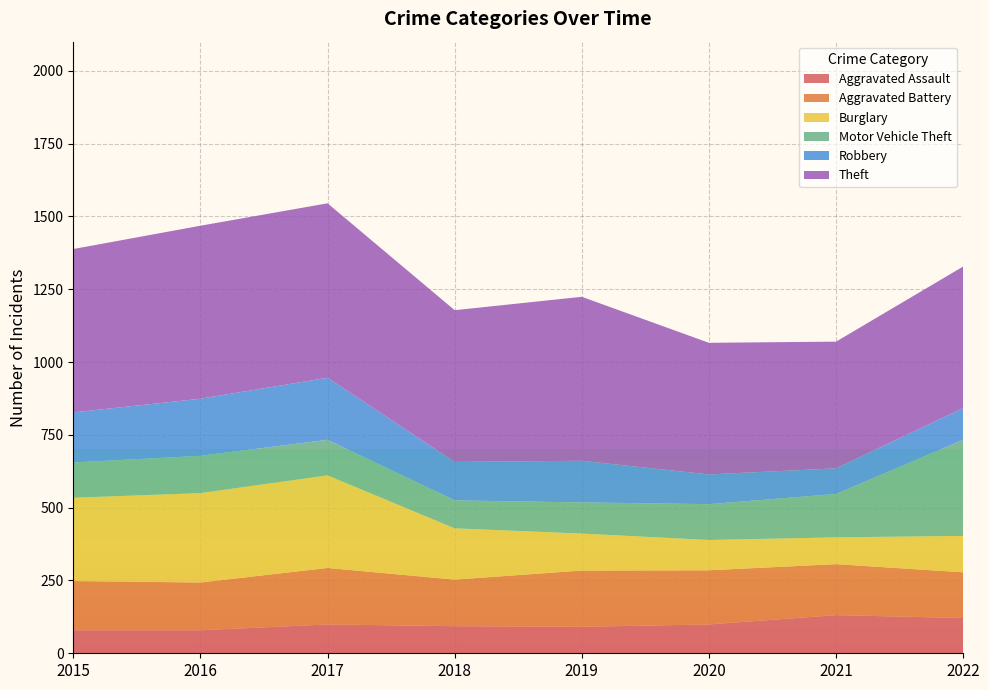

Reading left to right, transcribe all the data shown in this chart.

Aggravated Assault: 79	79	99	93	91	99	131	121
Aggravated Battery: 169	164	194	160	193	186	175	157
Burglary: 286	307	318	176	127	104	92	125
Motor Vehicle Theft: 121	128	122	96	107	123	149	330
Robbery: 172	196	213	132	143	102	88	109
Theft: 561	594	599	521	563	452	435	486